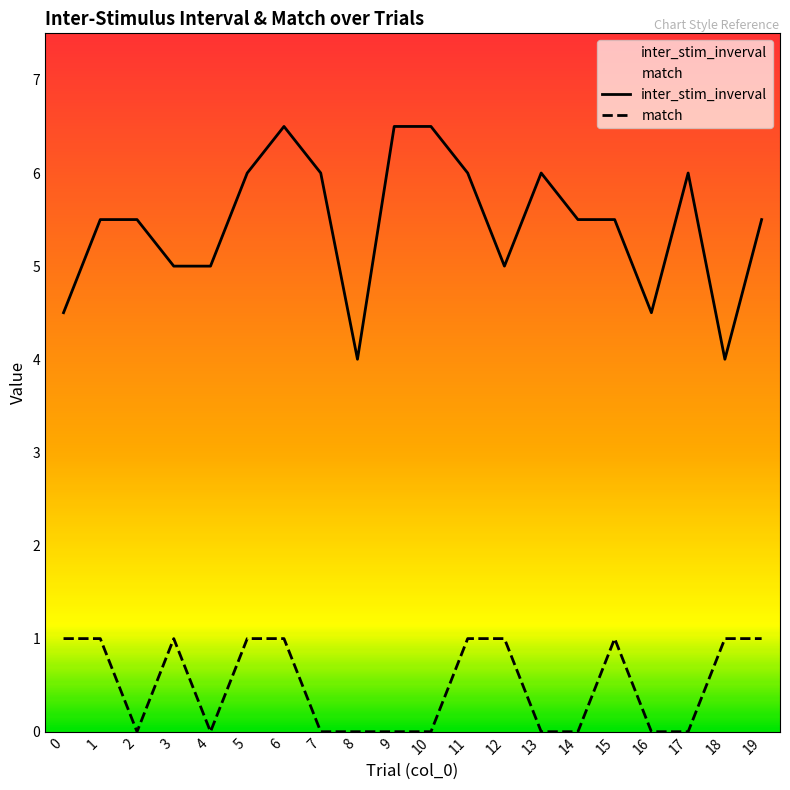

At how many categories does at least one series exceed 2?

20